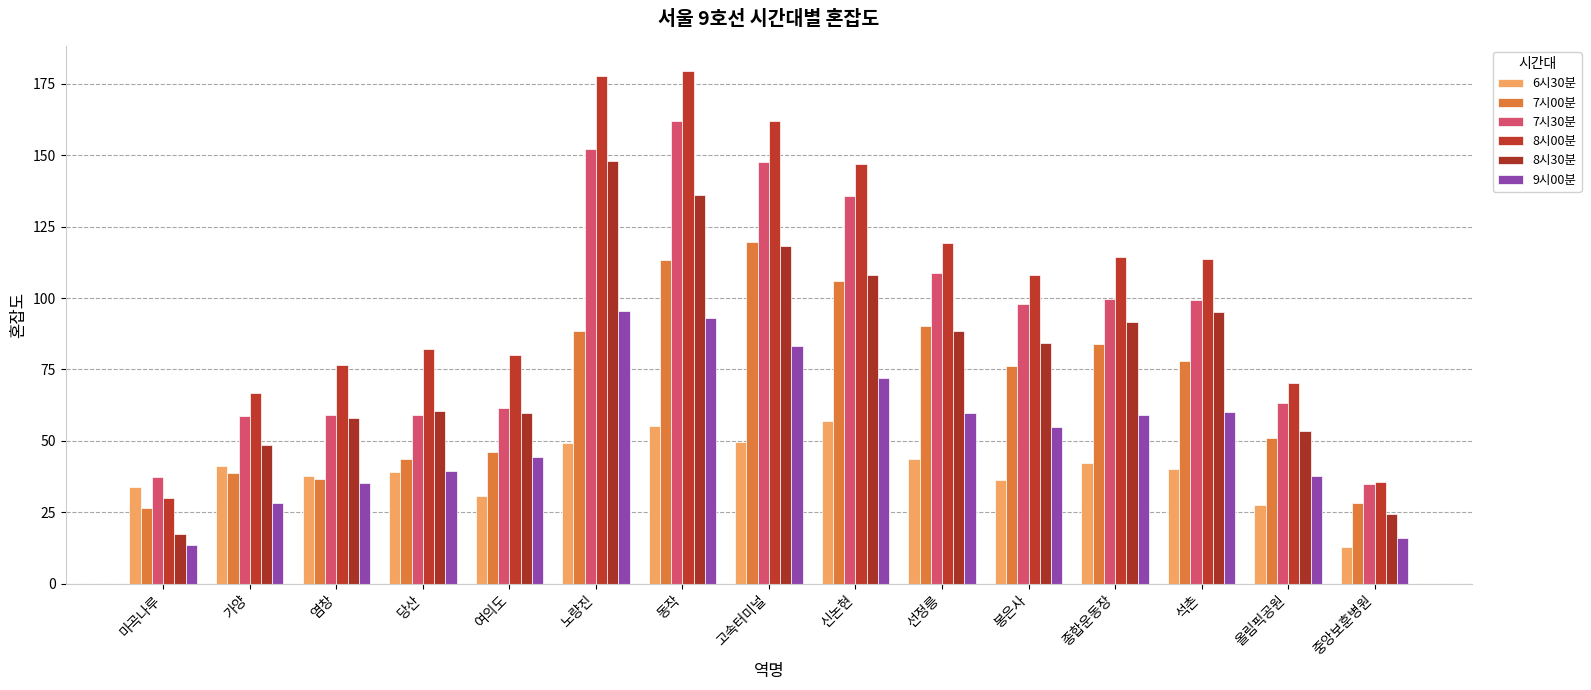

What are all the series names shown in the legend?

6시30분, 7시00분, 7시30분, 8시00분, 8시30분, 9시00분